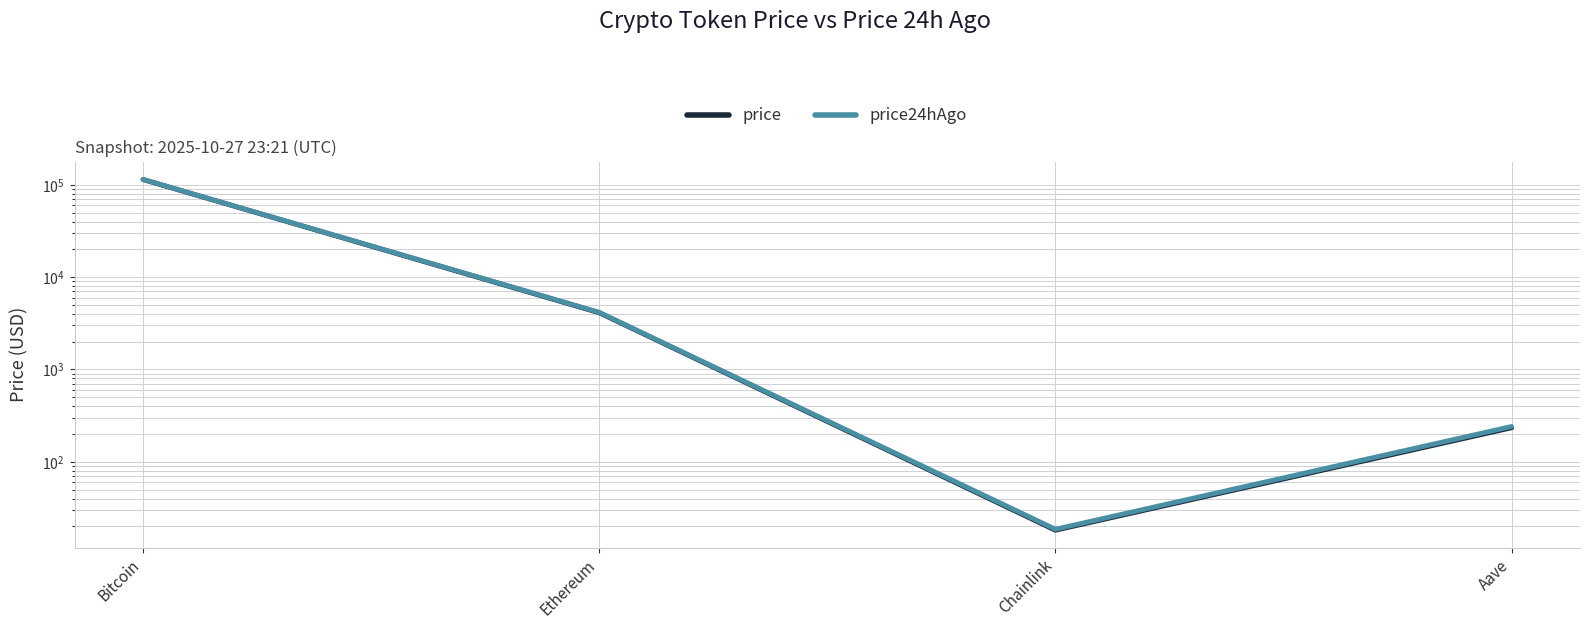

What is the difference between the maximum and minimum values in the price24hAgo series?

114449.4